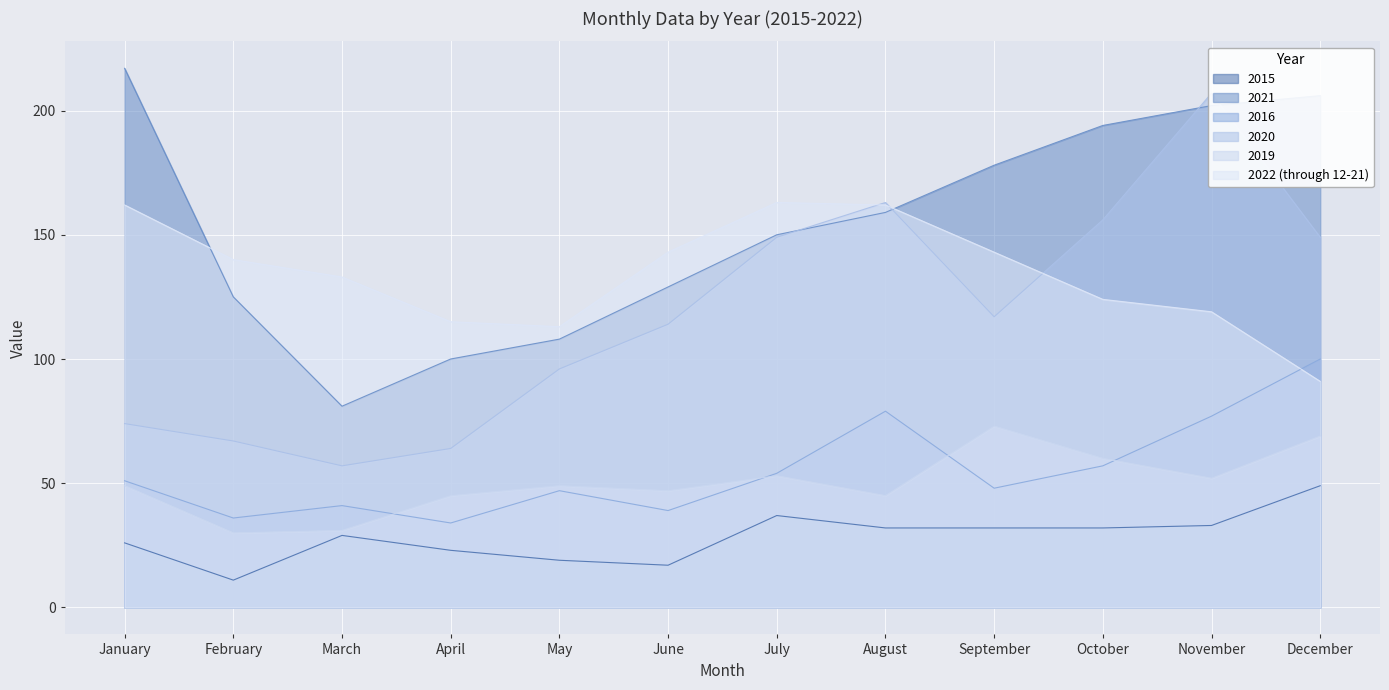

Which series has the largest range (max minus min)?

2020